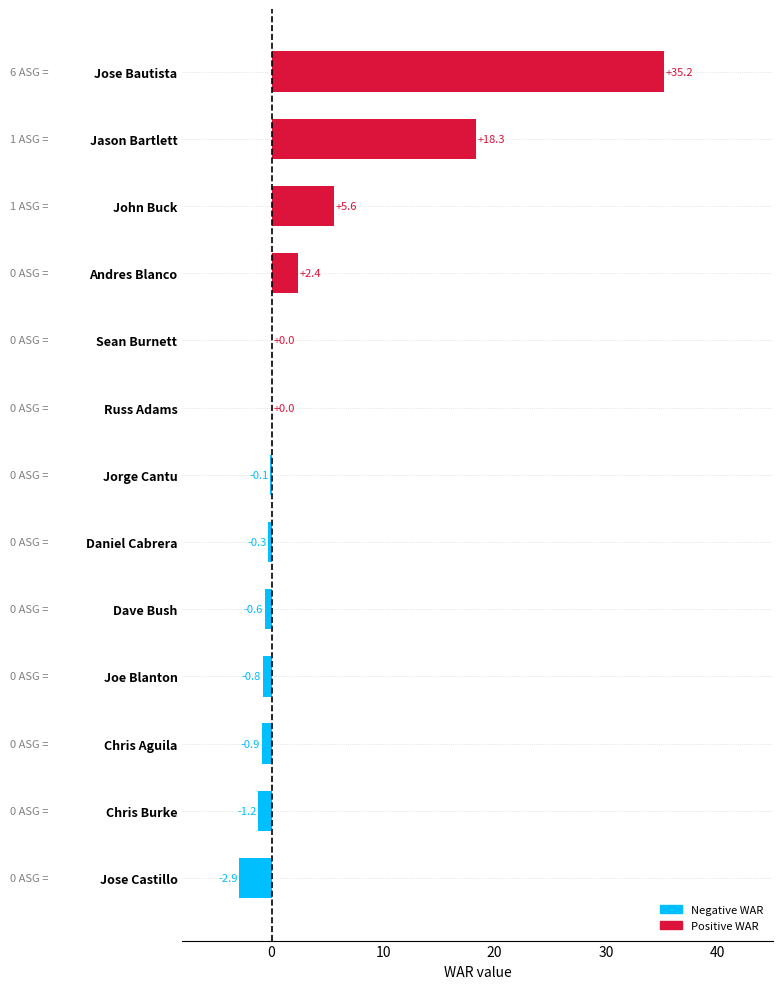

Reading bottom to top, extract all data points from this chart.

Jose Castillo=-2.9	Chris Burke=-1.2	Chris Aguila=-0.9	Joe Blanton=-0.8	Dave Bush=-0.6	Daniel Cabrera=-0.3	Jorge Cantu=-0.1	Russ Adams=0.0	Sean Burnett=0.0	Andres Blanco=2.4	John Buck=5.6	Jason Bartlett=18.3	Jose Bautista=35.2